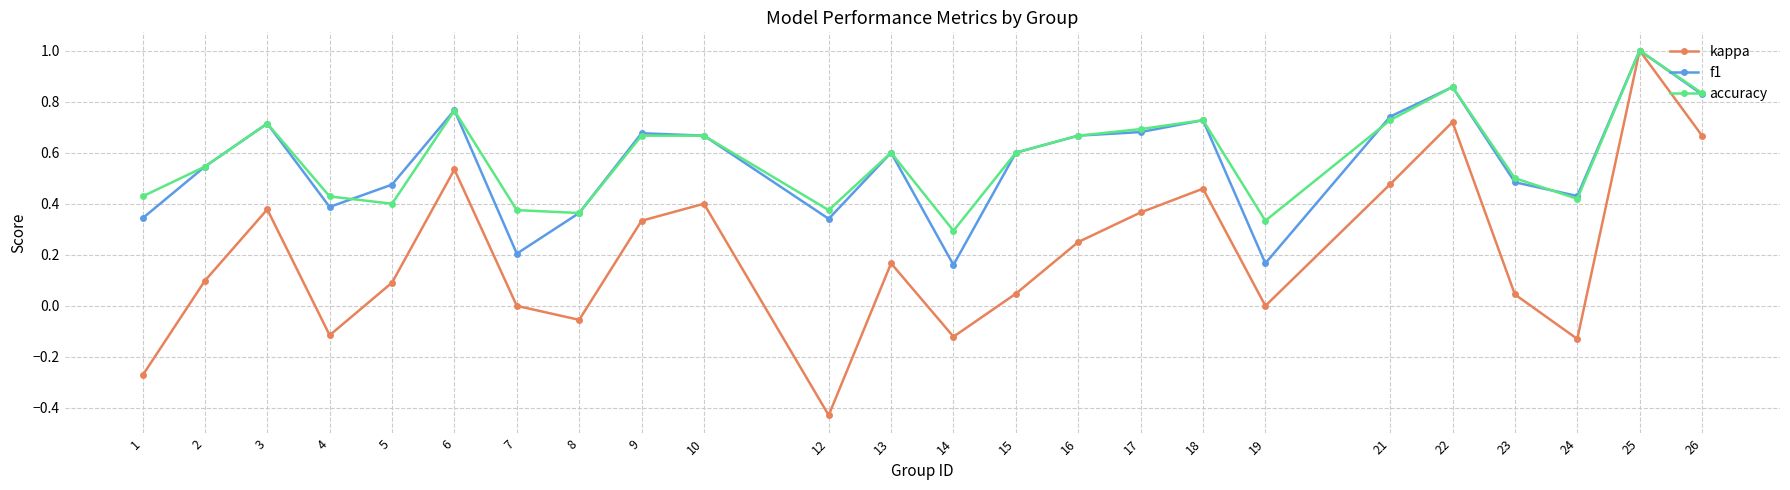

Is it true that accuracy equals 0.7 at 21?

True